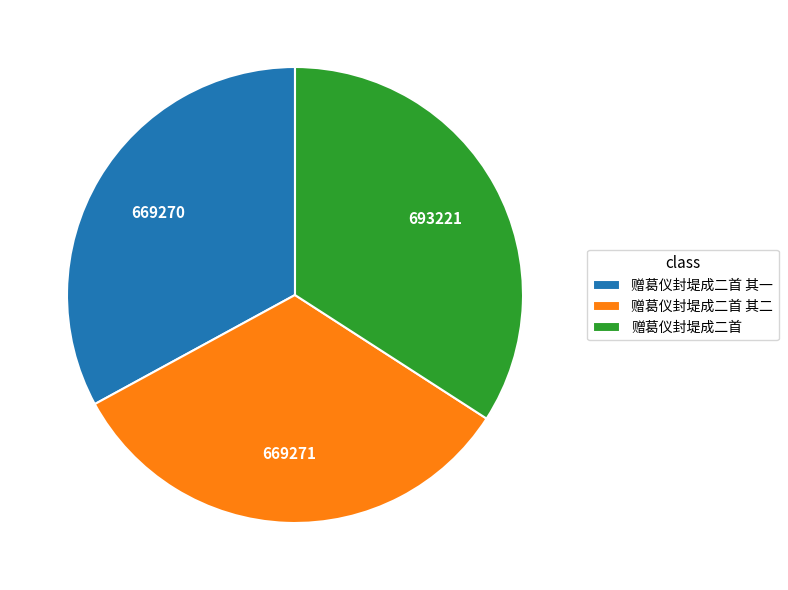

Is it true that 赠葛仪封堤成二首 is 40% of the pie?

False